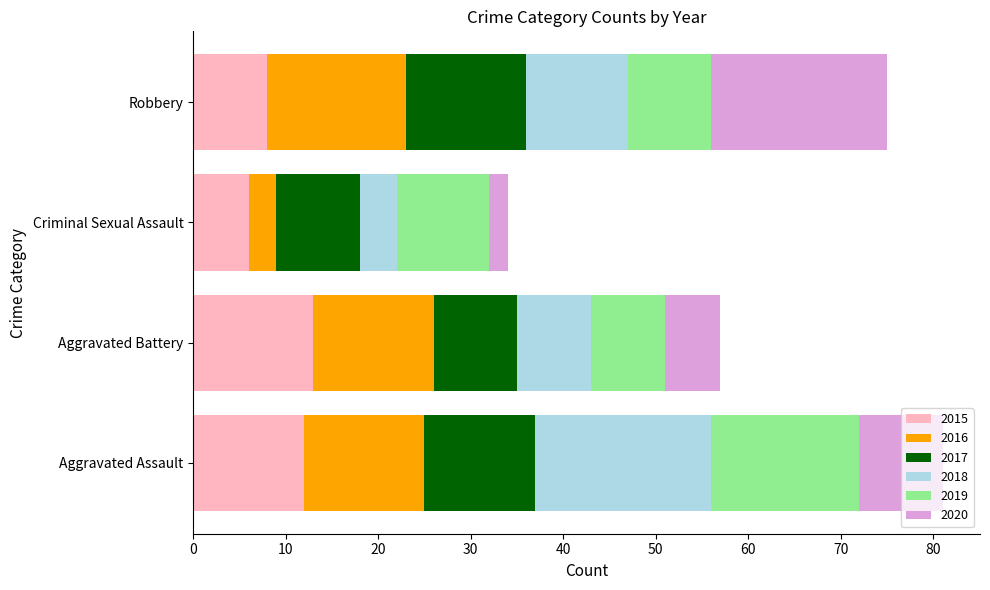

What is the minimum value for 2015?

6